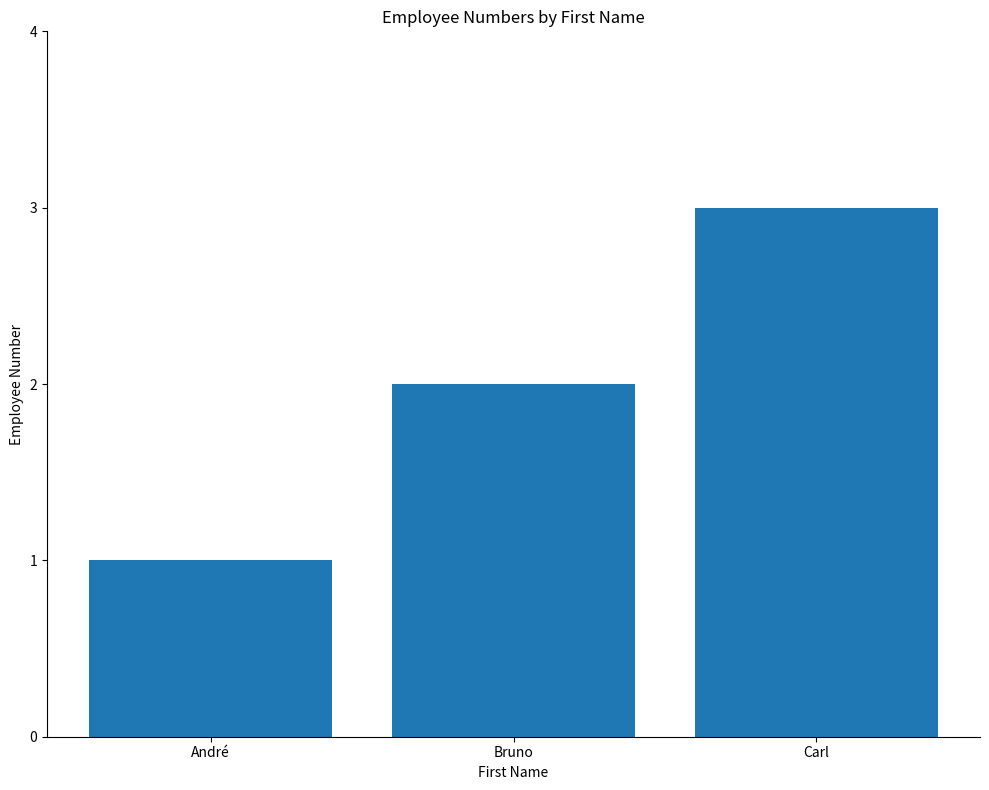

Reading left to right, extract all data points from this chart.

André=1	Bruno=2	Carl=3